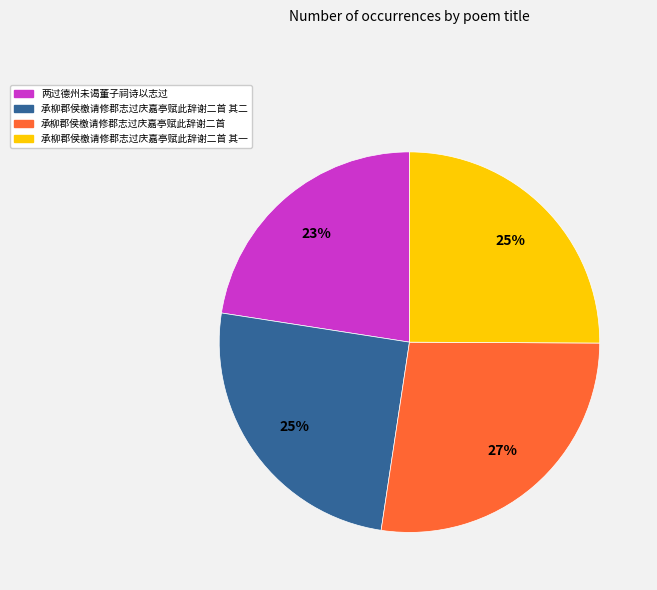

Is there a majority slice in this chart?

No